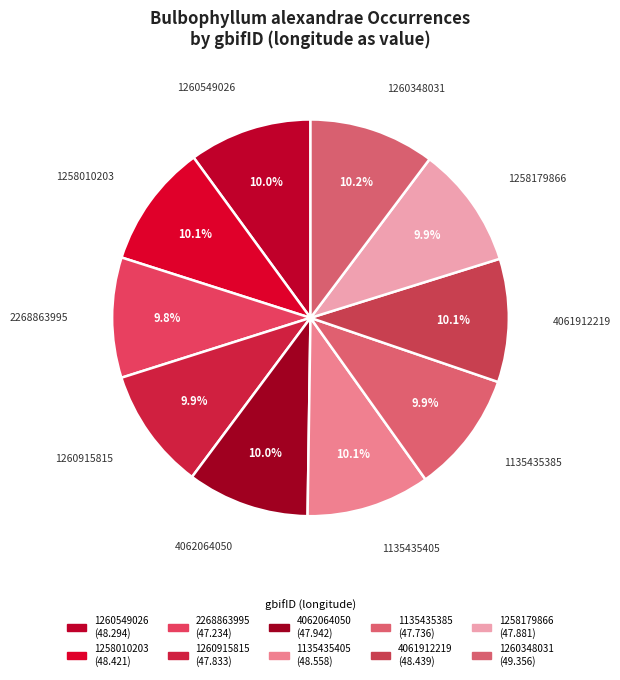

The 2268863995 slice represents 10% of the pie. True or false?

True